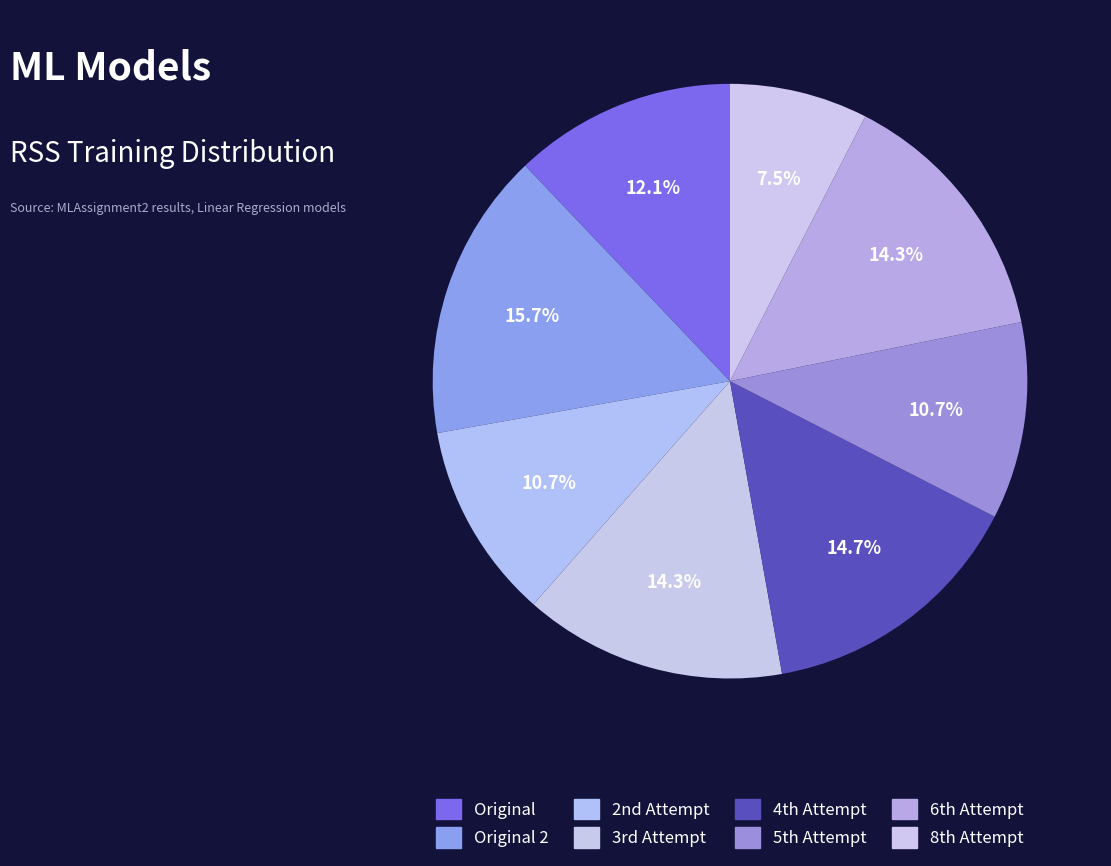

Which slice is the smallest?

8th Attempt